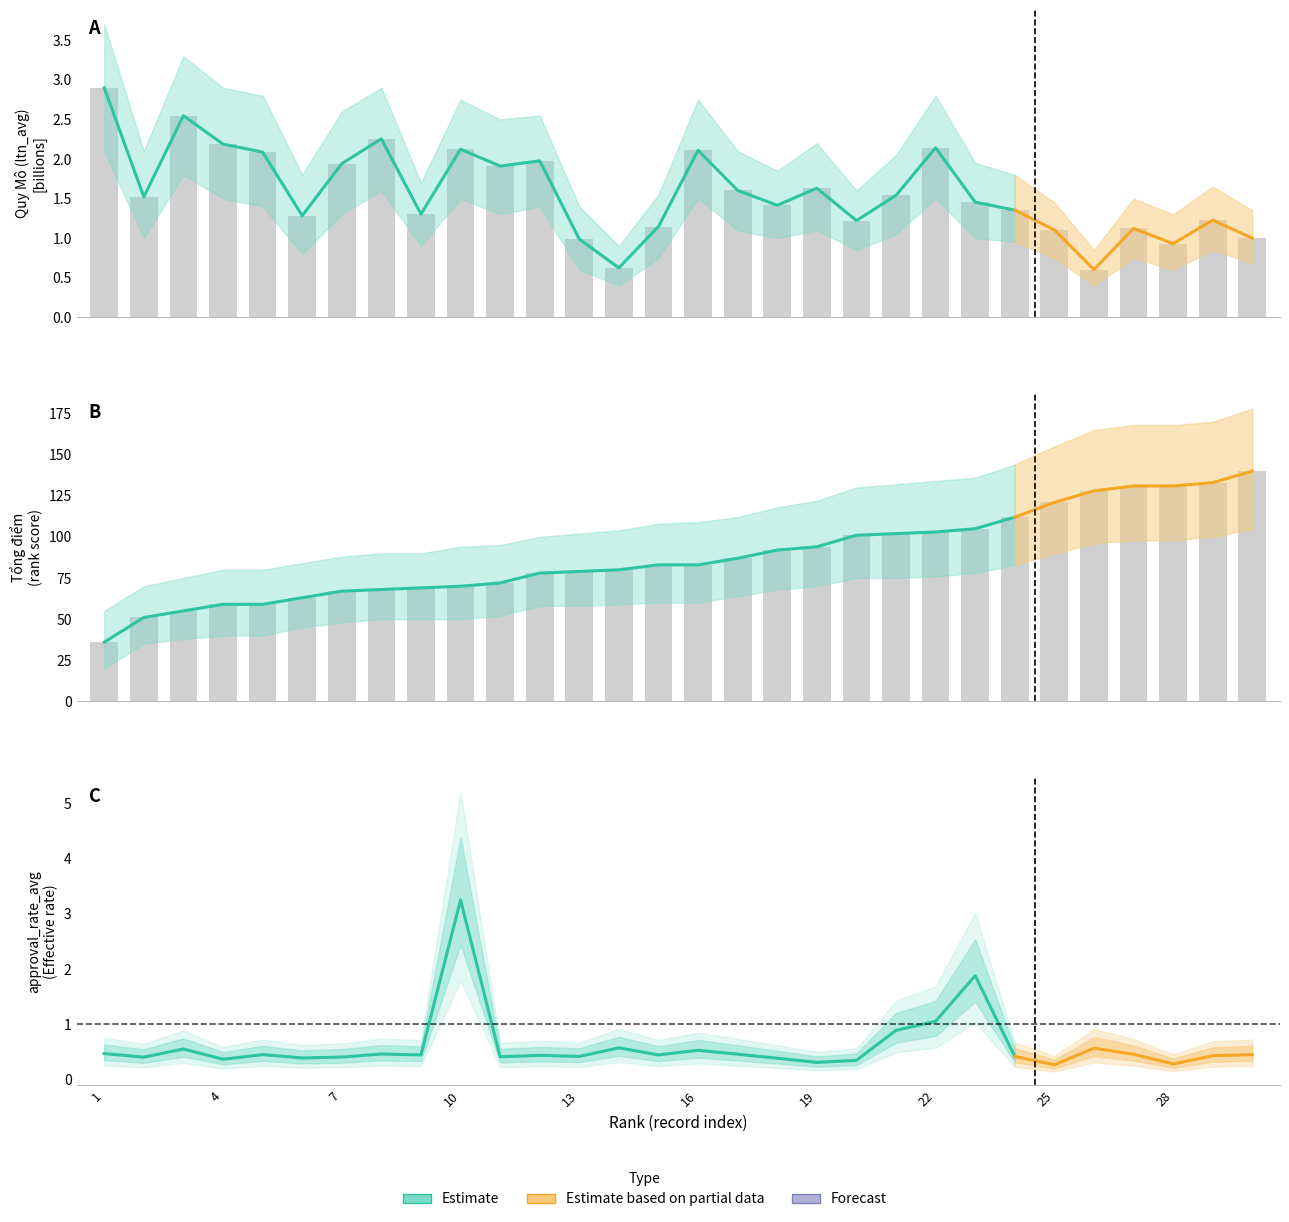

List the labels in order of Tổng điểm value, largest first.

30, 29, 27, 28, 26, 25, 24, 23, 22, 21, 20, 19, 18, 17, 15, 16, 14, 13, 12, 11, 10, 9, 8, 7, 6, 4, 5, 3, 2, 1